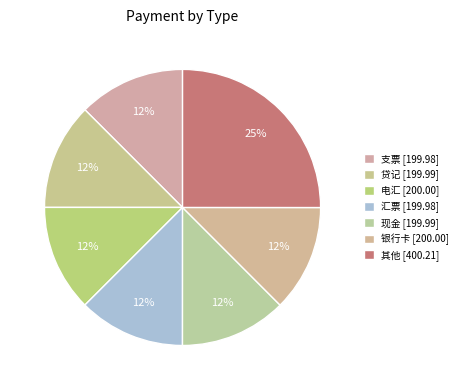

Approximately how many times larger is the value at 其他 compared to 汇票?

2.0